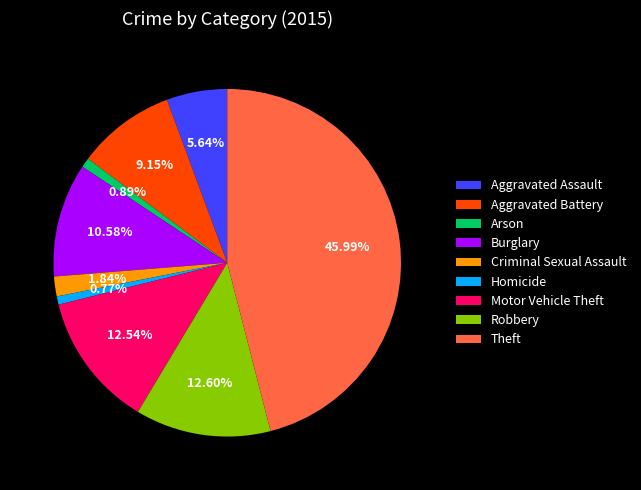

What percentage is the Aggravated Battery slice, to the nearest percent?

9%